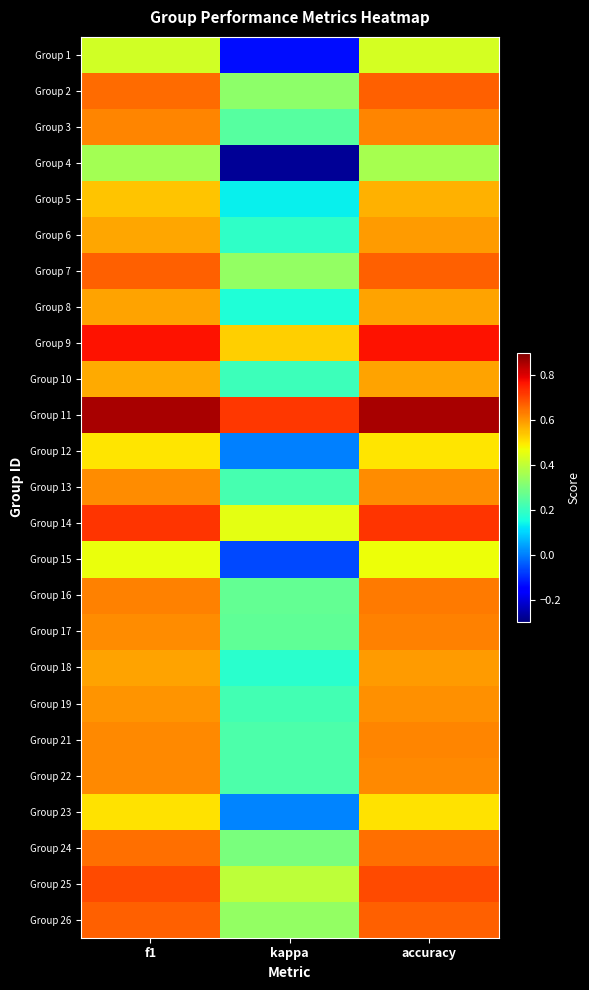

How many series are shown in this chart?

25